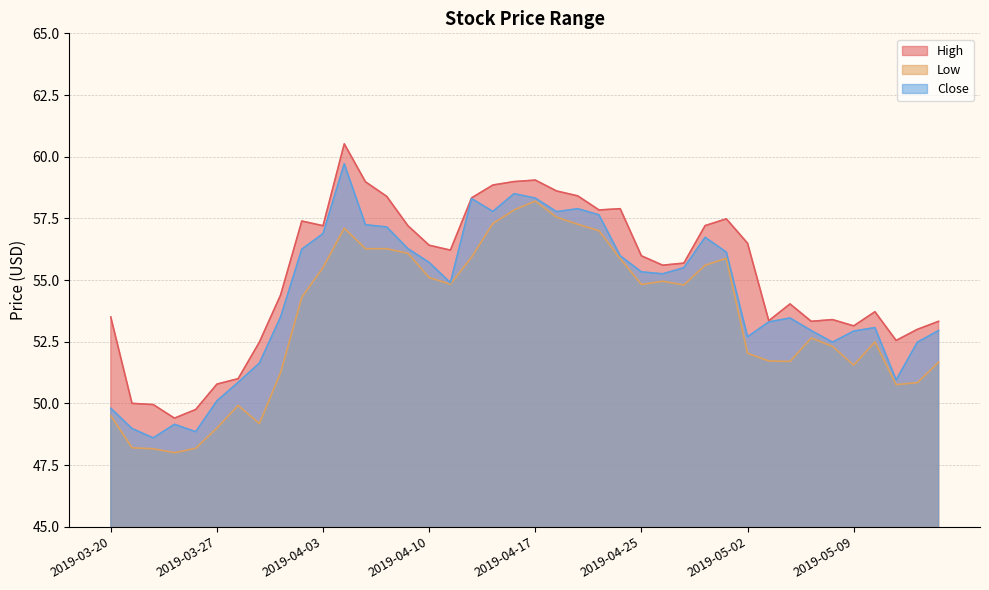

At which label does High reach its peak?

2019-04-04